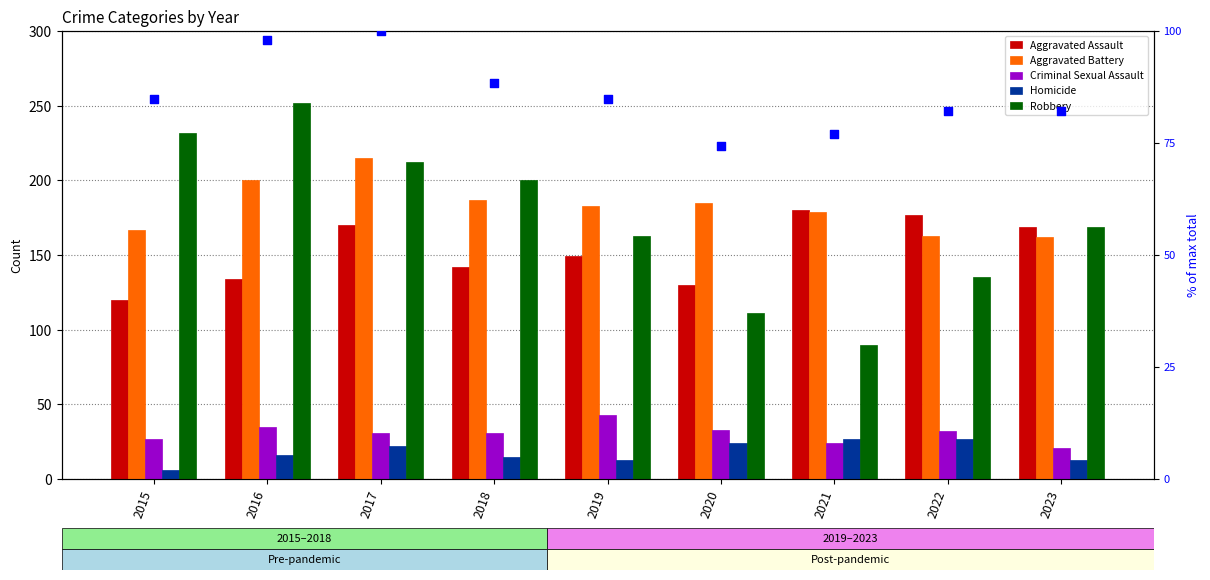

Which series has the largest total across all categories?

Aggravated Battery